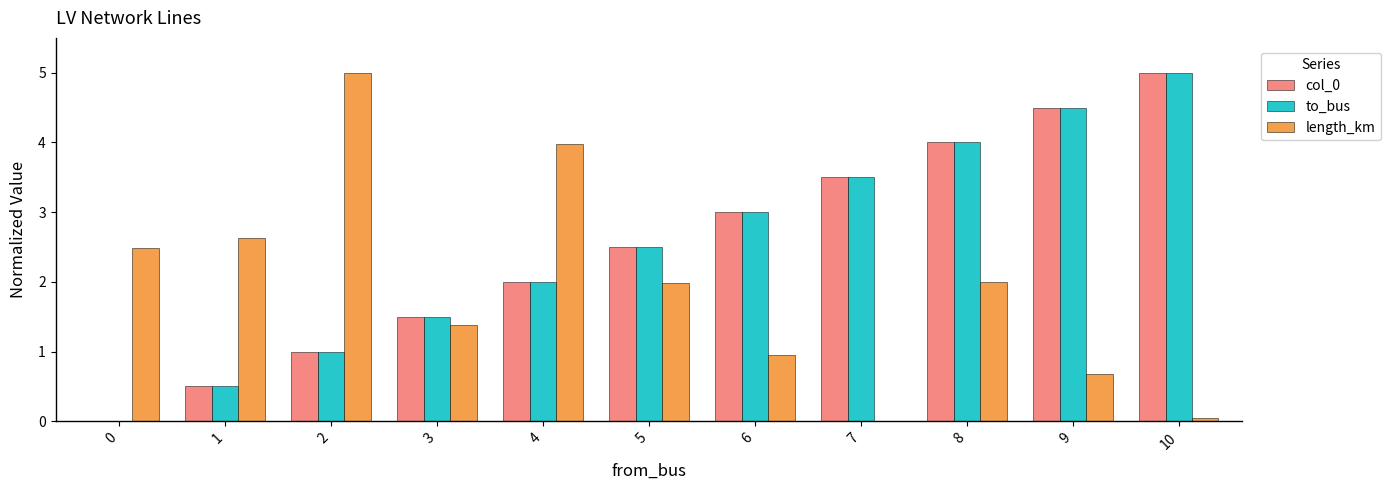

Read the col_0 value at 6.

3.0